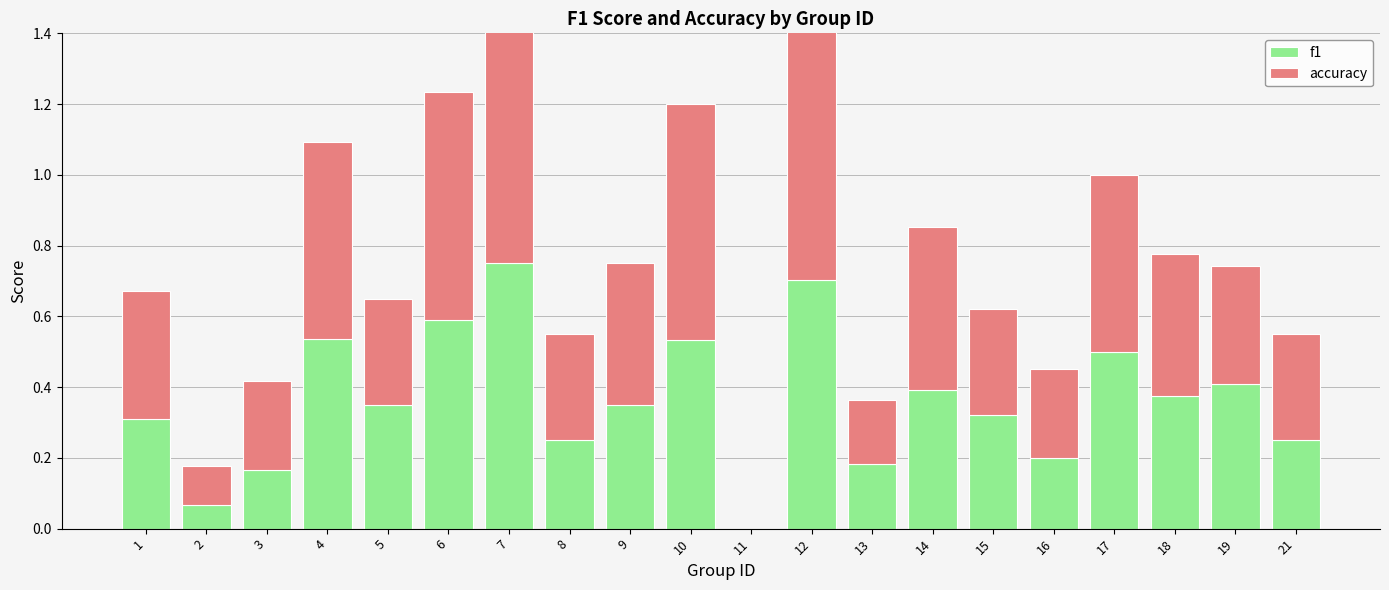

What is the sum of the accuracy values at 14 and 19?

0.8